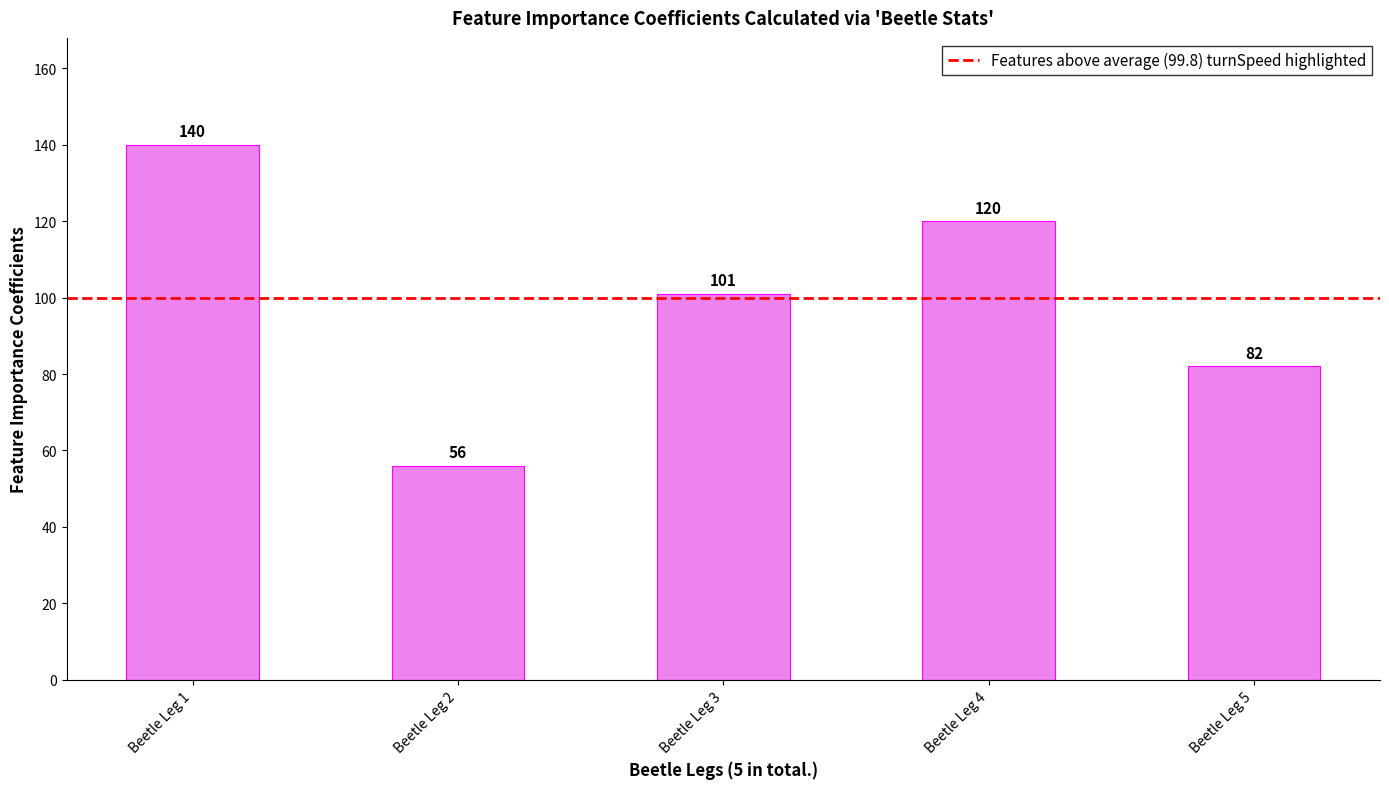

Rank the categories by value from lowest to highest.

Beetle Leg 2, Beetle Leg 5, Beetle Leg 3, Beetle Leg 4, Beetle Leg 1